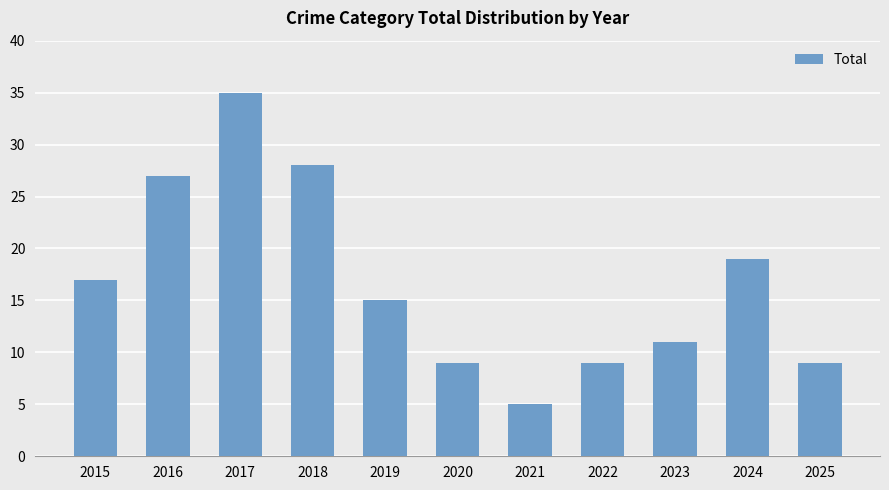

Does the chart contain stacked bars?

No